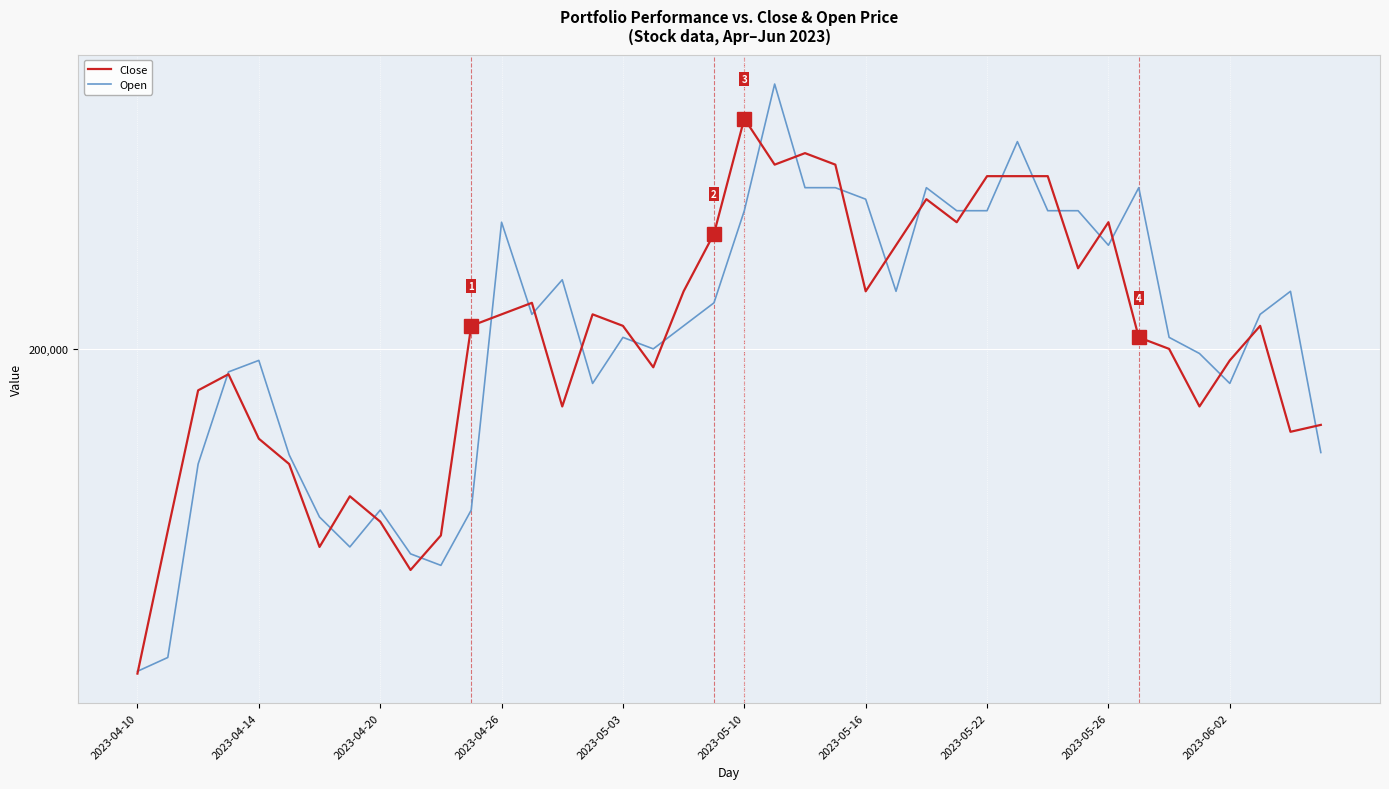

What are all the series names shown in the legend?

Close, Open